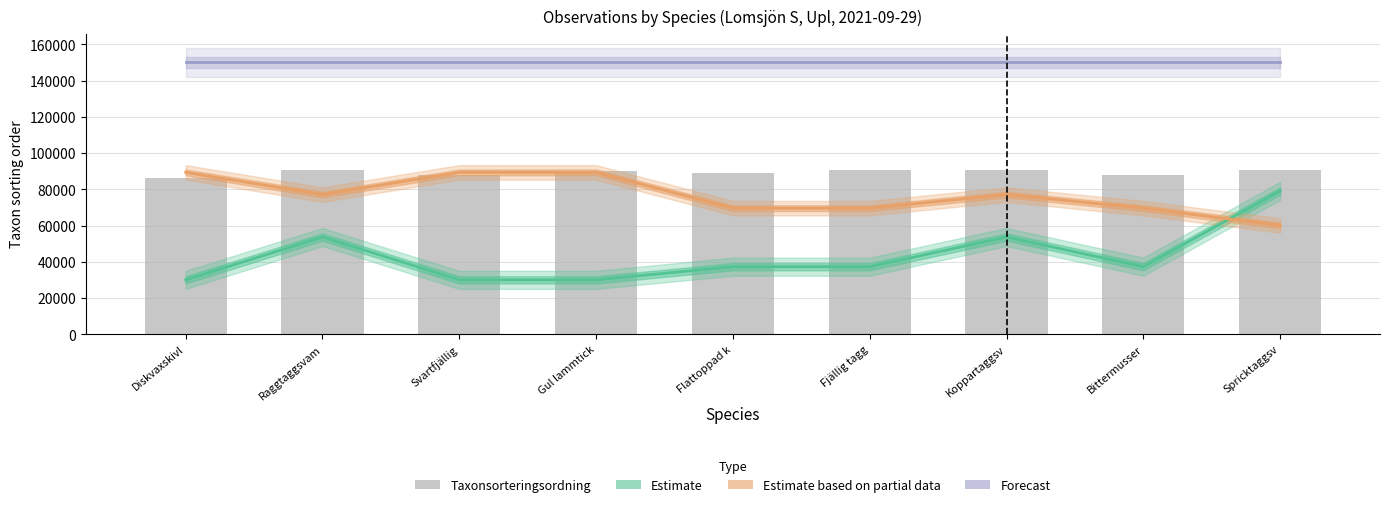

How many groups of bars are there?

9